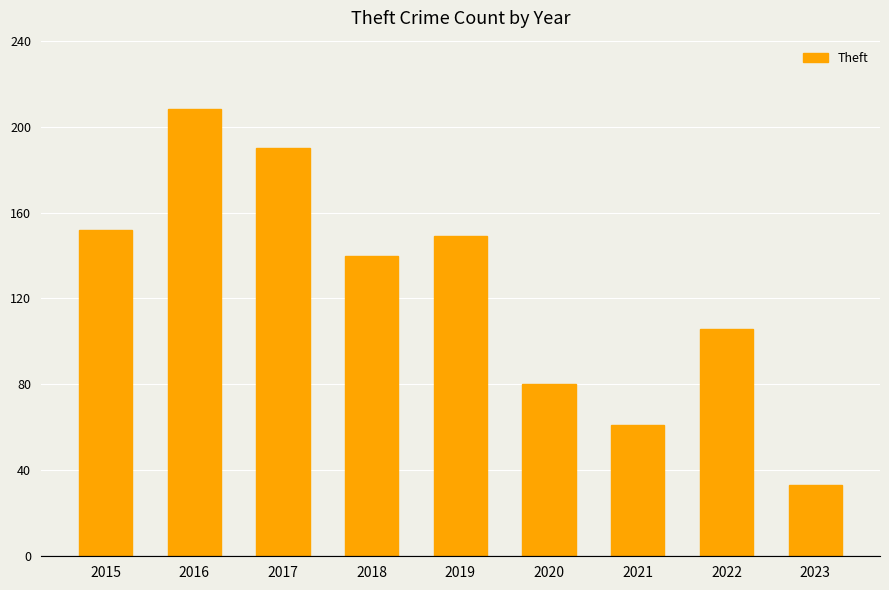

Reading left to right, extract all data points from this chart.

2015=152	2016=208	2017=190	2018=140	2019=149	2020=80	2021=61	2022=106	2023=33